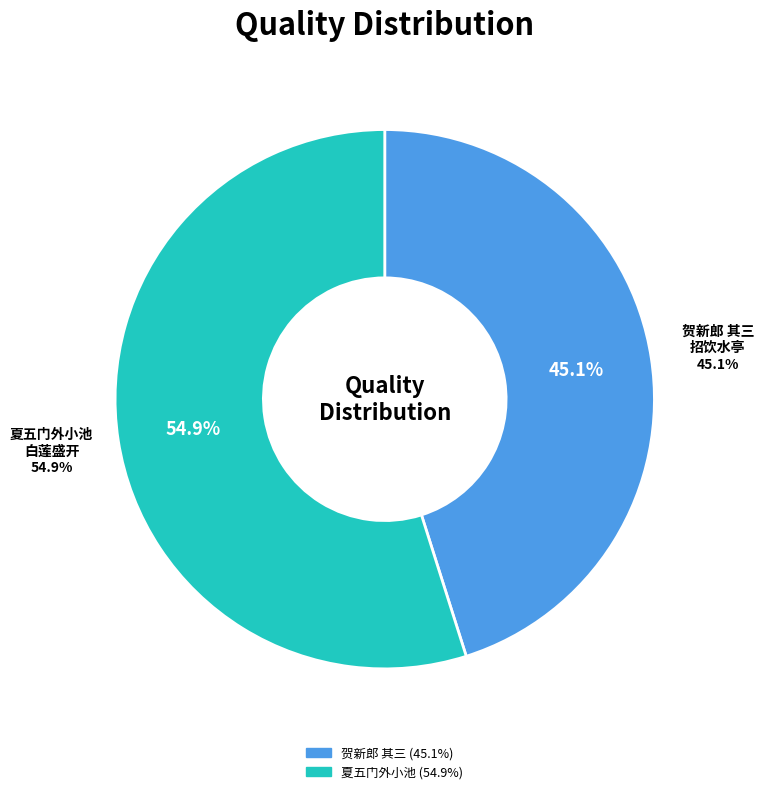

Does any single category account for the majority?

Yes